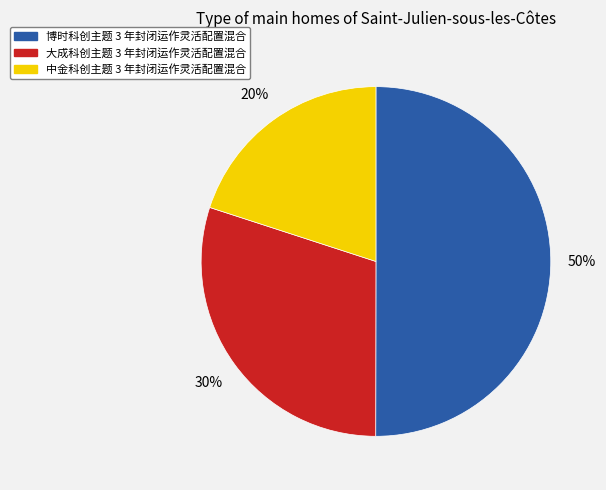

Count the number of slices in the pie.

3